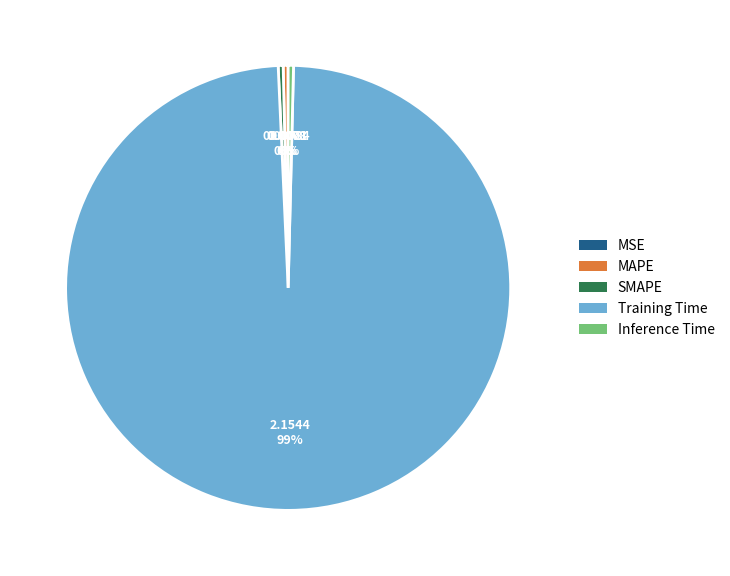

Does MAPE account for over 50% of the chart?

No